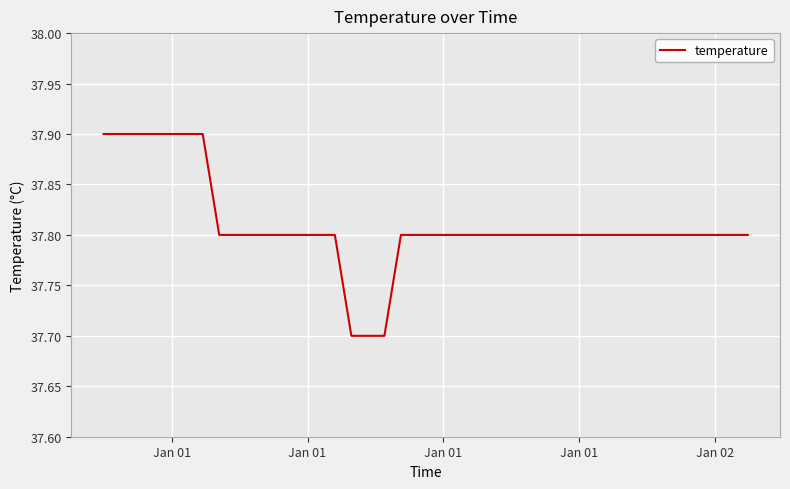

What is the greatest value displayed?

37.9